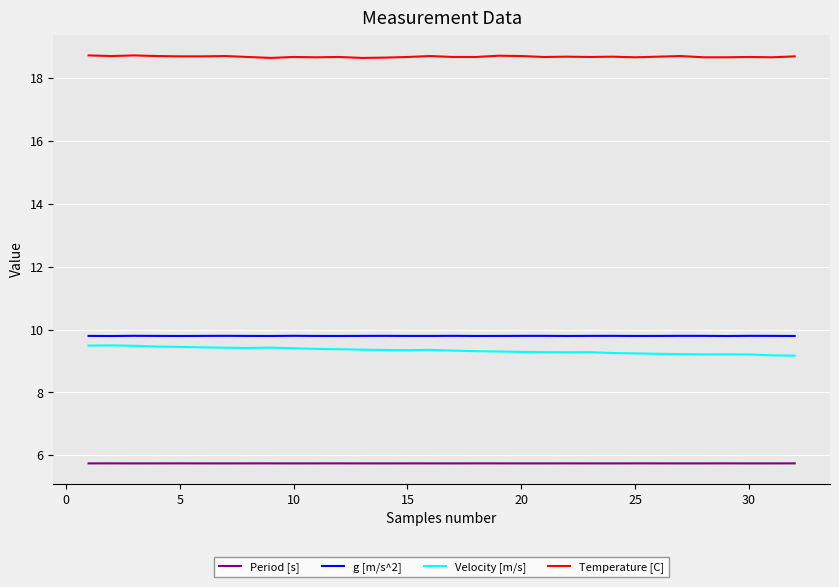

What are all the series names shown in the legend?

Period [s], g [m/s^2], Velocity [m/s], Temperature [C]